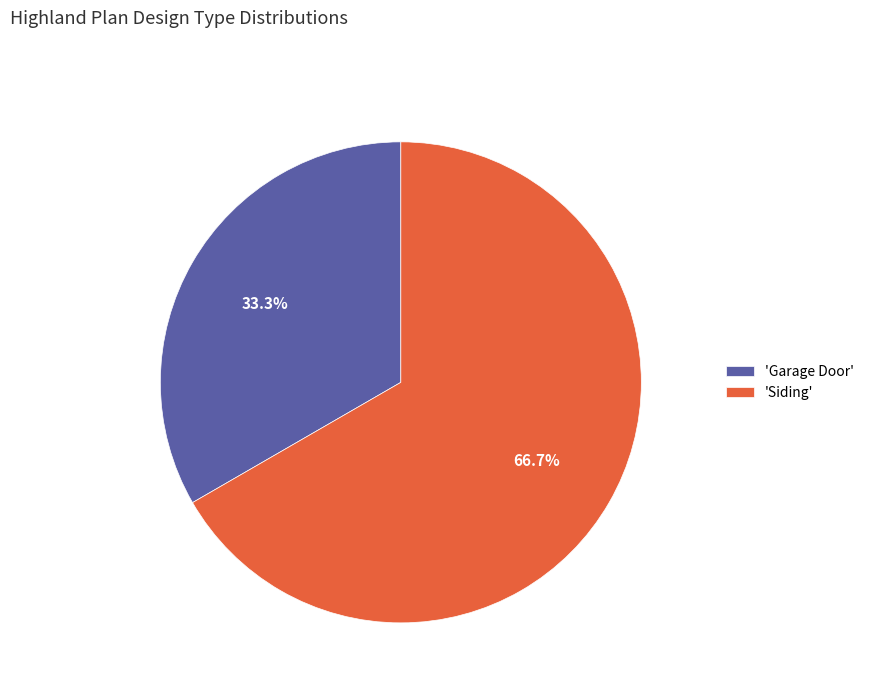

Rank the categories by value from lowest to highest.

'Garage Door', 'Siding'